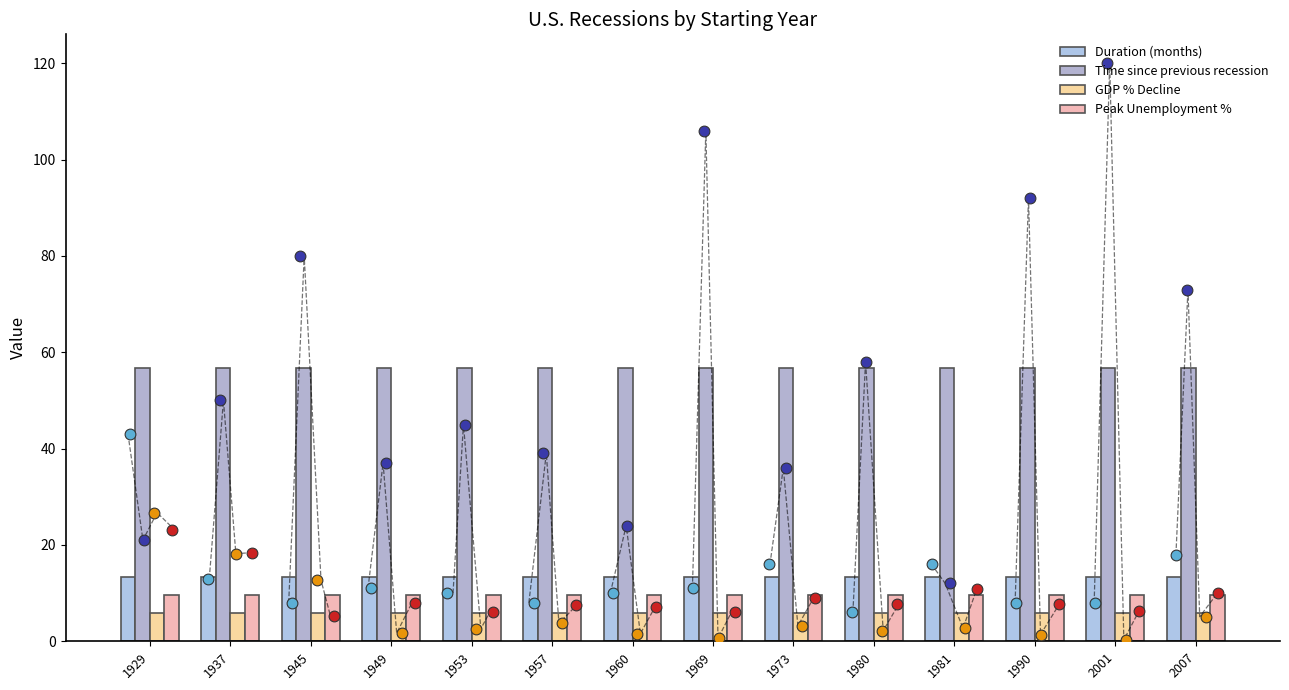

Is the value of Peak Unemployment % at 1949 greater than the value of Duration (months) at 2007?

No